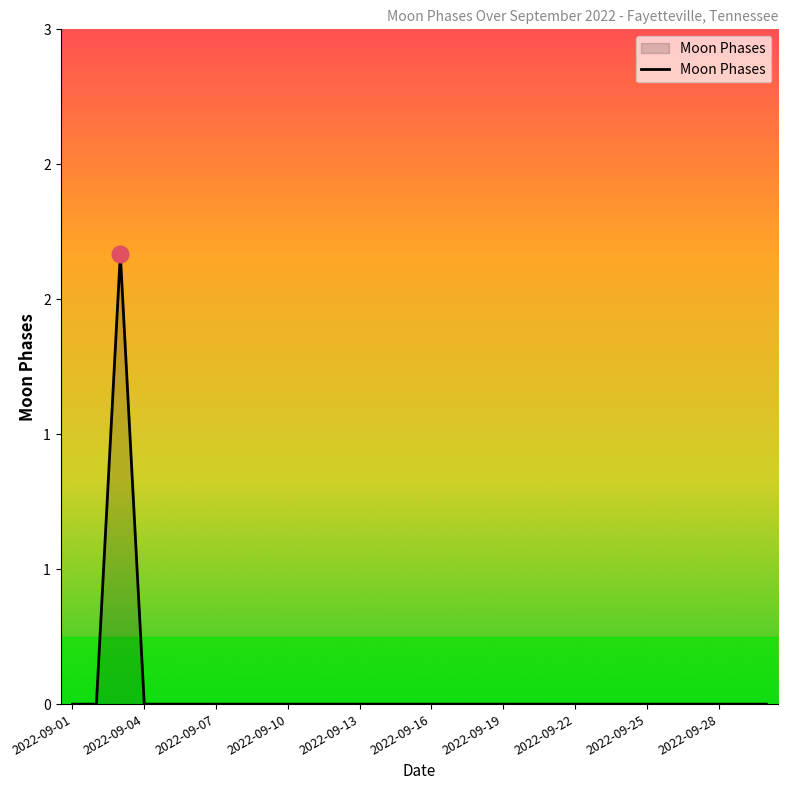

Reading left to right, what are all the values shown in this chart?

0	0	2	0	0	0	0	0	0	0	0	0	0	0	0	0	0	0	0	0	0	0	0	0	0	0	0	0	0	0